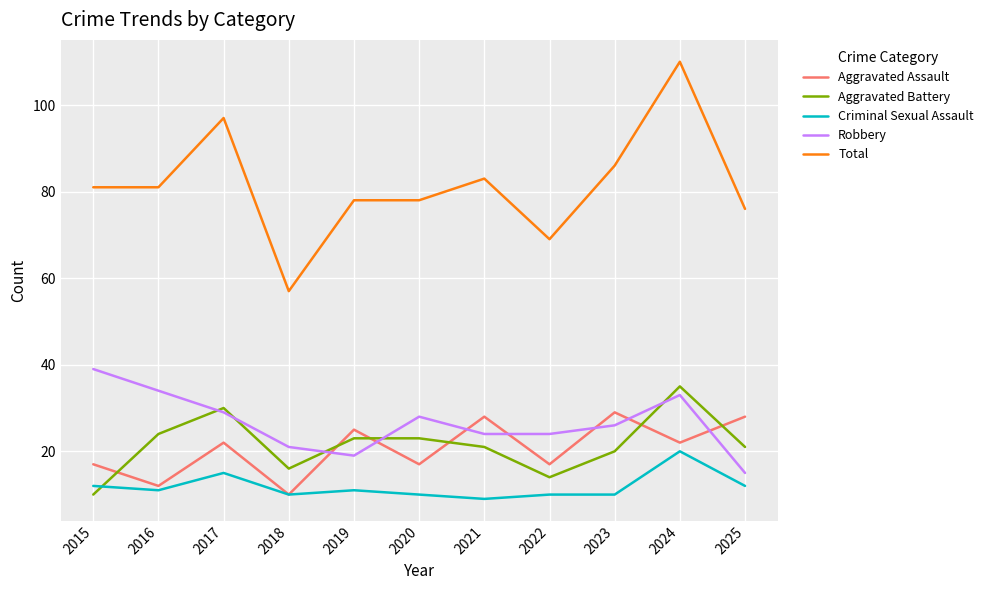

Which series has the largest range (max minus min)?

Total